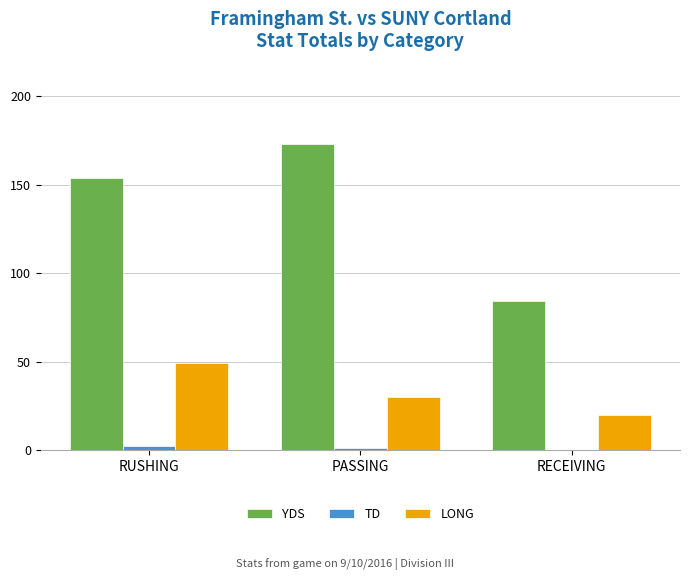

The value of YDS at RUSHING is 64. True or false?

False